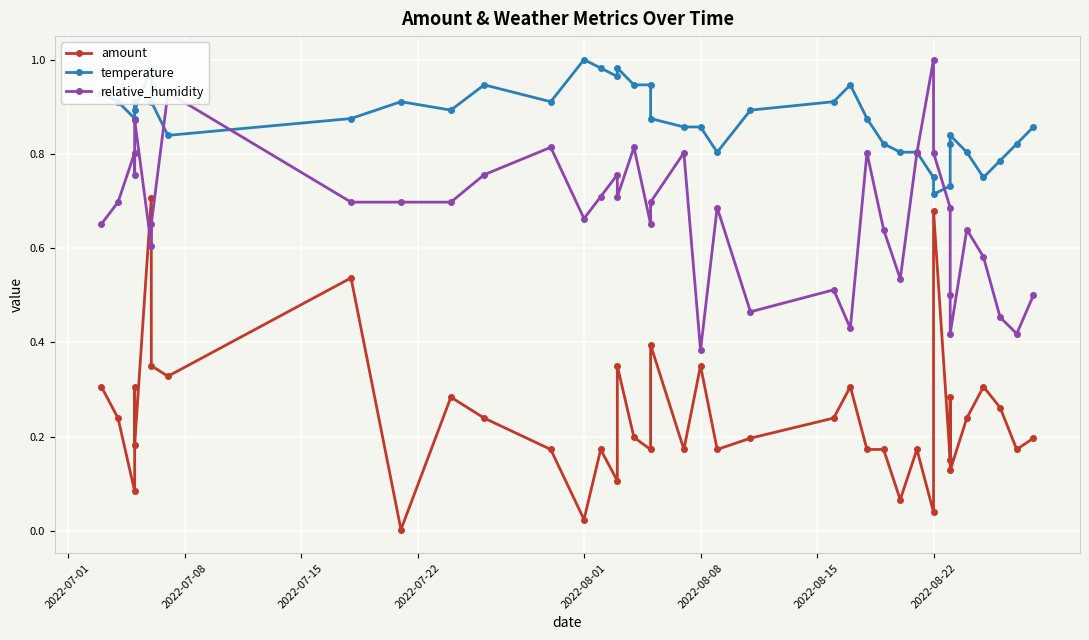

What is the average value of the amount series?

0.2